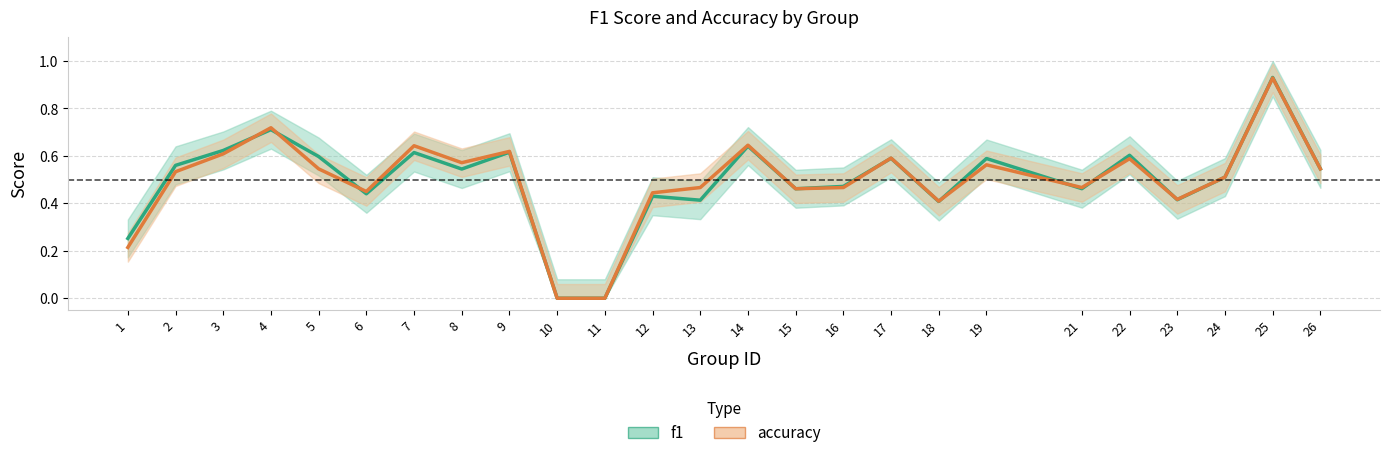

The accuracy_line series shows 0.3 at 9. True or false?

False